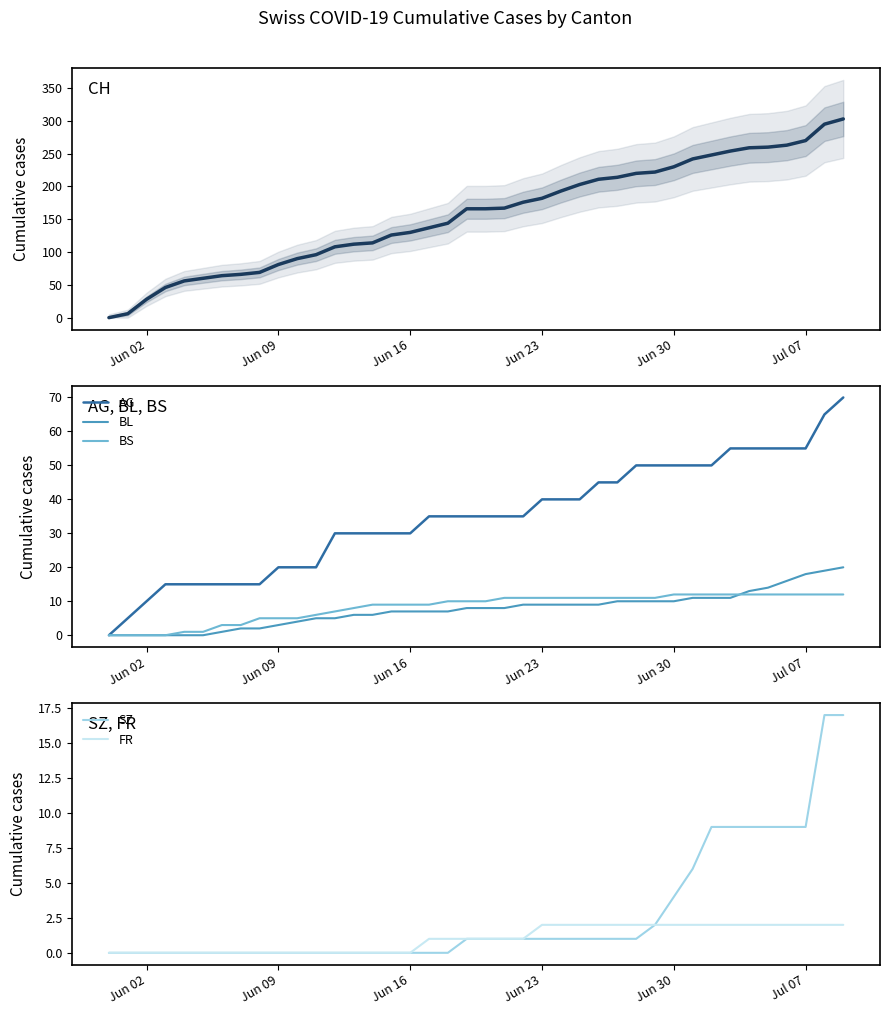

The BL series shows 9 at Jun 23. True or false?

True